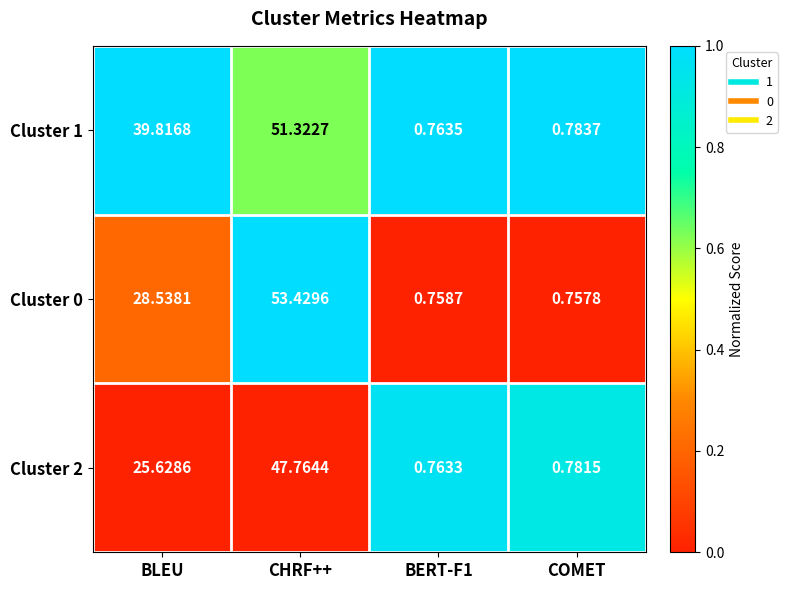

Which label corresponds to the largest value in the chart?

CHRF++